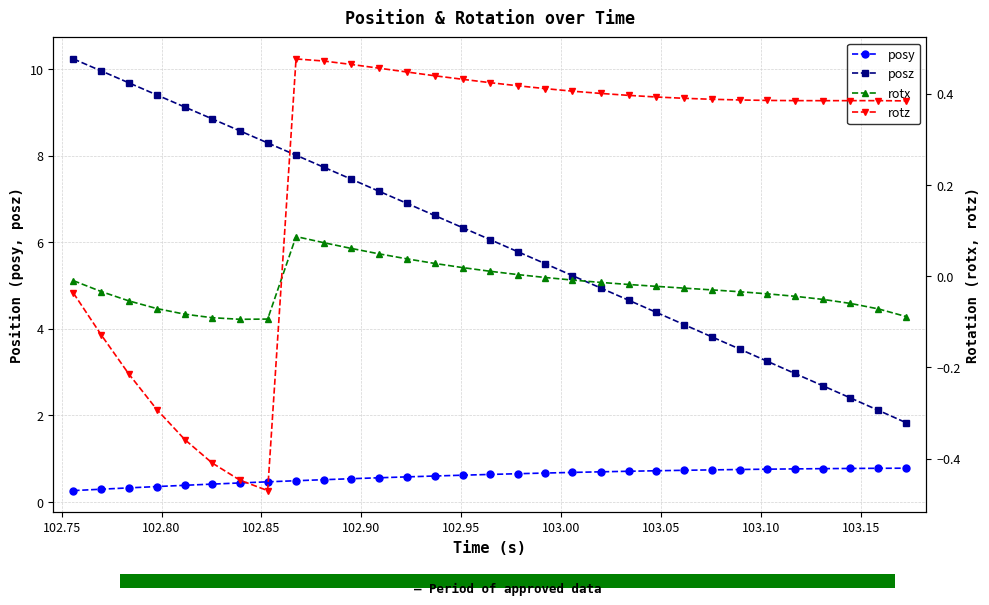

What is the value of the posz point at the 3rd from the left?

9.7